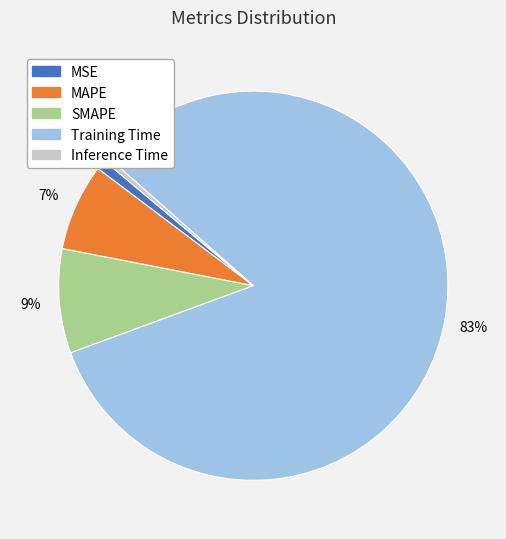

Is Training Time the majority of the pie?

Yes